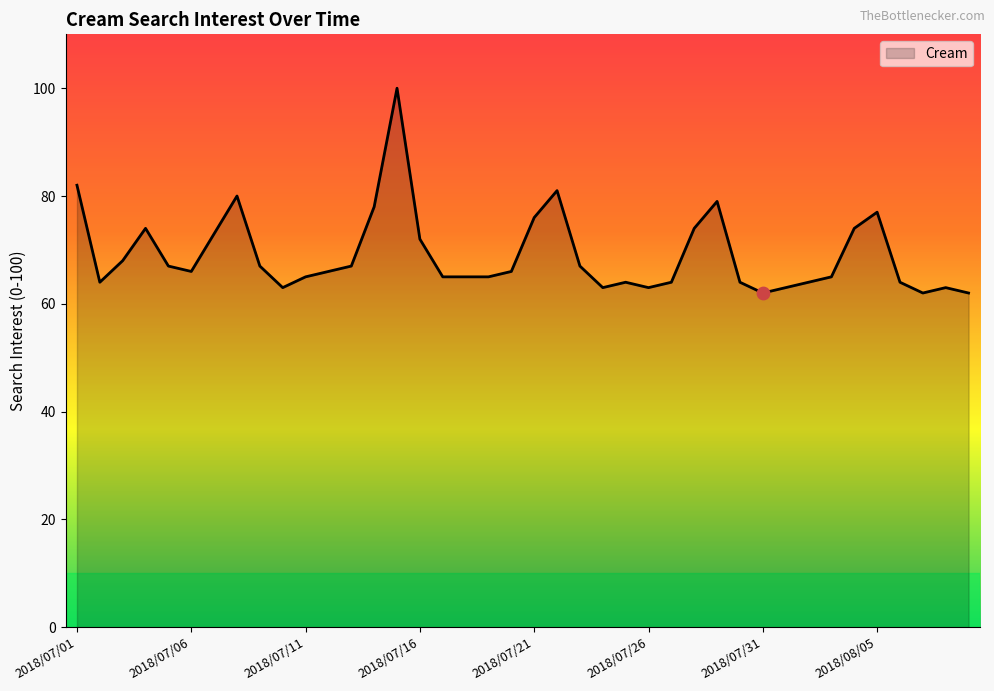

What is the difference between the maximum and minimum values?

38